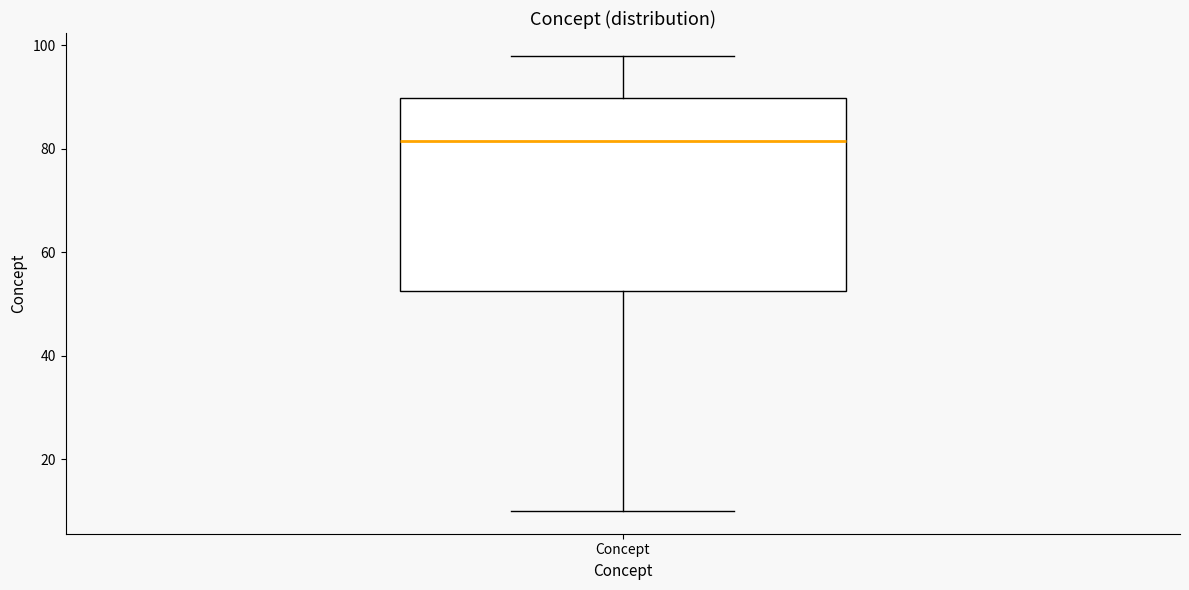

Where is the lower edge of the box for Concept on the y-axis? The values are not printed on the chart, so give them approximately, as read against the axis.

52